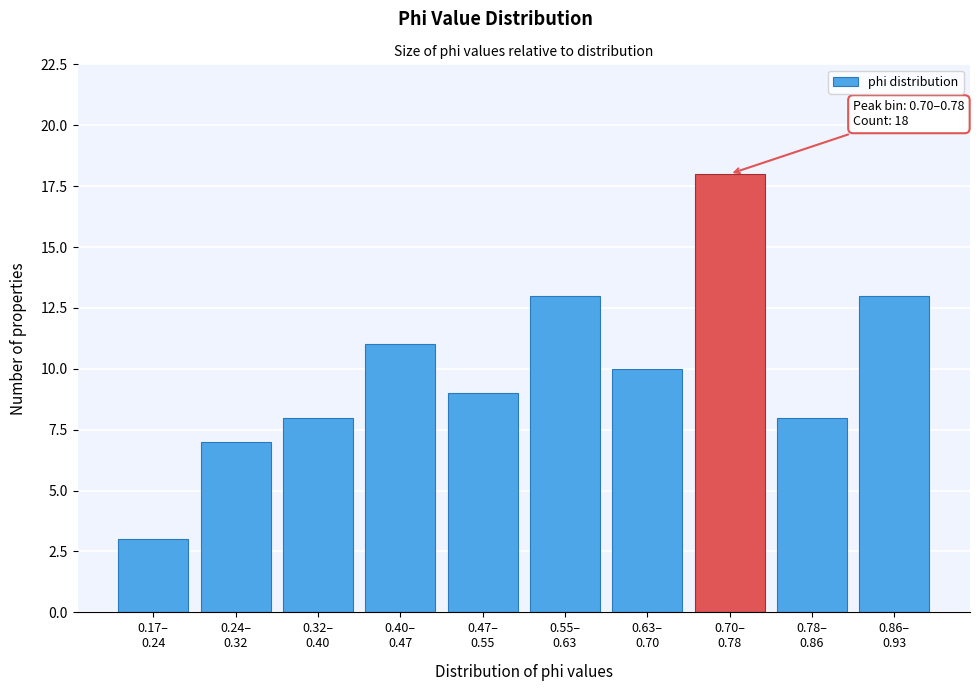

Reading left to right, list all the values displayed in this chart.

3	7	8	11	9	13	10	18	8	13